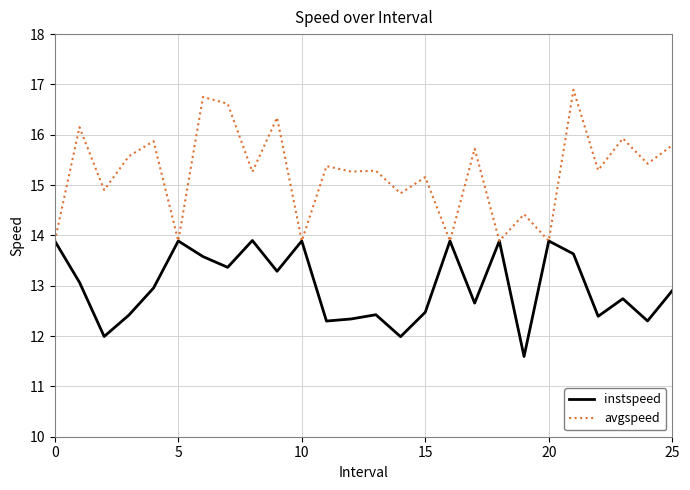

What is the smallest value displayed?

11.6